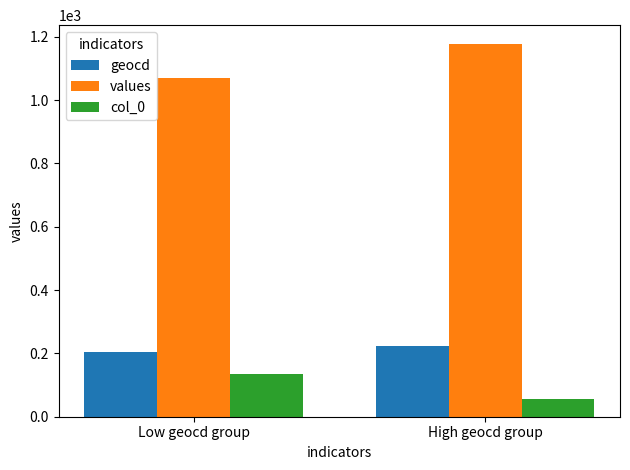

Reading right to left, what are all the values shown in this chart?

geocd: 224	204
values: 1178	1070
col_0: 56	134